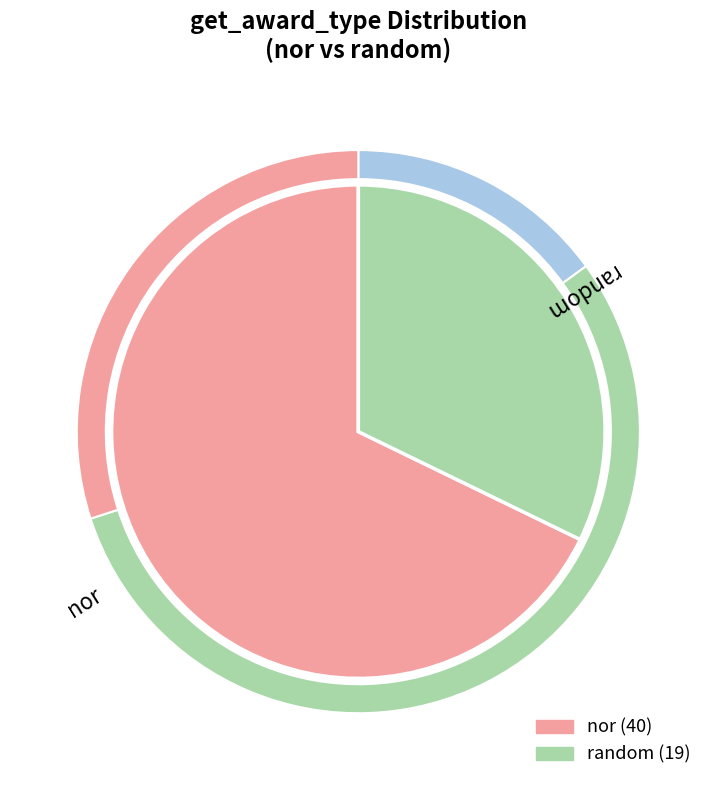

How many slices are in this pie chart?

2